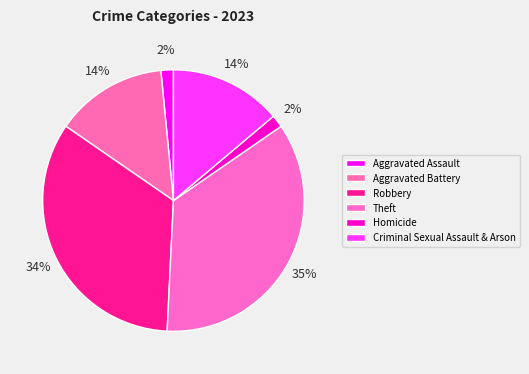

Is Aggravated Battery the majority of the pie?

No